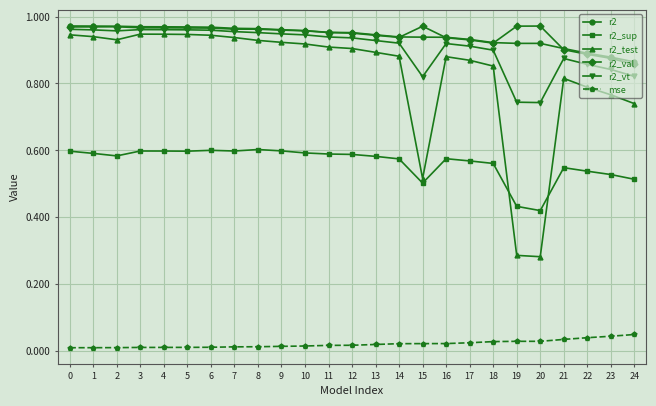

Which series has the widest spread of values?

r2_test